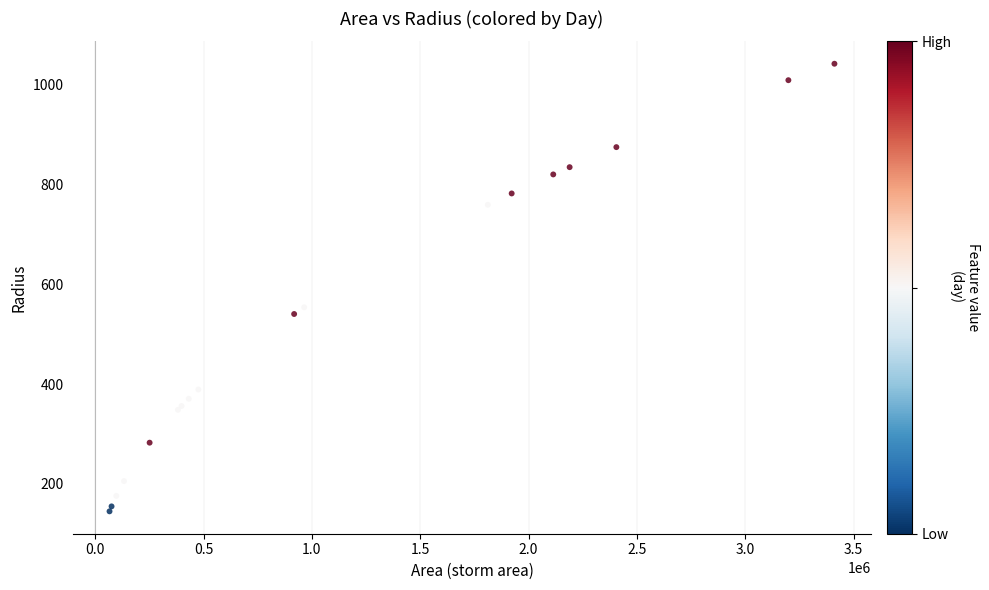

What Y value in the scatter plot is closest to 593?

554.0